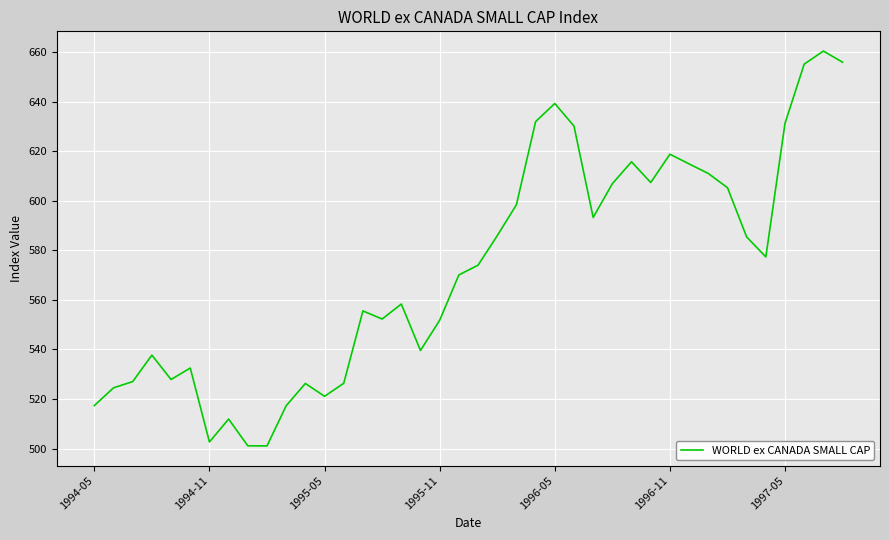

What is the maximum value shown in the chart?

660.5